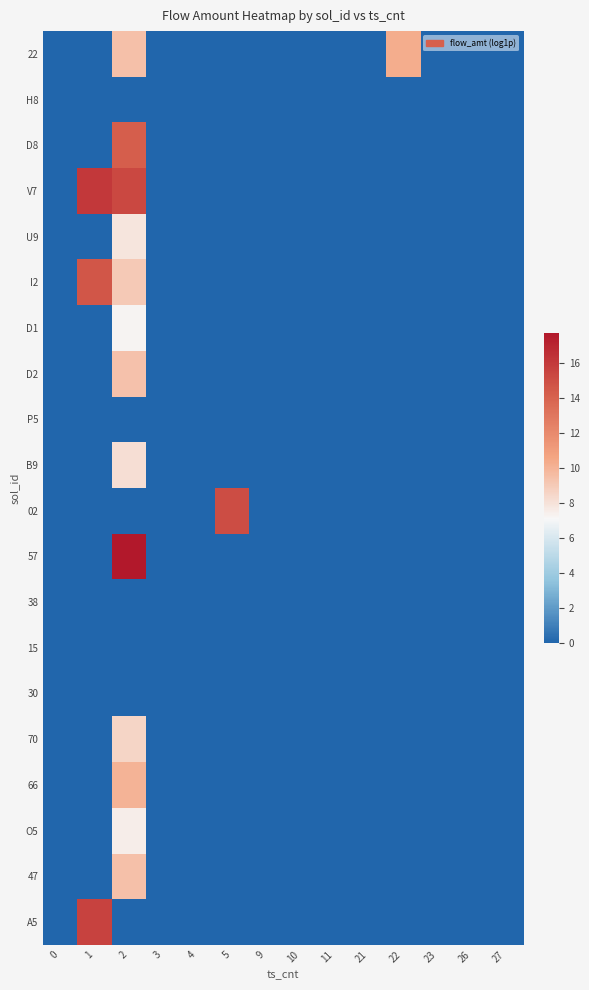

Reading left to right, extract all data points from this chart.

22: 0=0.0	1=0.0	2=9.4	3=0.0	4=0.0	5=0.0	9=0.0	10=0.0	11=0.0	21=0.0	22=10.3	23=0.0	26=0.0	27=0.0
H8: 0=0.0	1=0.0	2=0.0	3=0.0	4=0.0	5=0.0	9=0.0	10=0.0	11=0.0	21=0.0	22=0.0	23=0.0	26=0.0	27=0.0
D8: 0=0.0	1=0.0	2=14.2	3=0.0	4=0.0	5=0.0	9=0.0	10=0.0	11=0.0	21=0.0	22=0.0	23=0.0	26=0.0	27=0.0
V7: 0=0.0	1=16.1	2=15.4	3=0.0	4=0.0	5=0.0	9=0.0	10=0.0	11=0.0	21=0.0	22=0.0	23=0.0	26=0.0	27=0.0
U9: 0=0.0	1=0.0	2=7.9	3=0.0	4=0.0	5=0.0	9=0.0	10=0.0	11=0.0	21=0.0	22=0.0	23=0.0	26=0.0	27=0.0
I2: 0=0.0	1=14.6	2=9.0	3=0.0	4=0.0	5=0.0	9=0.0	10=0.0	11=0.0	21=0.0	22=0.0	23=0.0	26=0.0	27=0.0
D1: 0=0.0	1=0.0	2=7.2	3=0.0	4=0.0	5=0.0	9=0.0	10=0.0	11=0.0	21=0.0	22=0.0	23=0.0	26=0.0	27=0.0
D2: 0=0.0	1=0.0	2=9.4	3=0.0	4=0.0	5=0.0	9=0.0	10=0.0	11=0.0	21=0.0	22=0.0	23=0.0	26=0.0	27=0.0
P5: 0=0.0	1=0.0	2=0.0	3=0.0	4=0.0	5=0.0	9=0.0	10=0.0	11=0.0	21=0.0	22=0.0	23=0.0	26=0.0	27=0.0
B9: 0=0.0	1=0.0	2=8.1	3=0.0	4=0.0	5=0.0	9=0.0	10=0.0	11=0.0	21=0.0	22=0.0	23=0.0	26=0.0	27=0.0
02: 0=0.0	1=0.0	2=0.0	3=0.0	4=0.0	5=15.1	9=0.0	10=0.0	11=0.0	21=0.0	22=0.0	23=0.0	26=0.0	27=0.0
57: 0=0.0	1=0.0	2=17.7	3=0.0	4=0.0	5=0.0	9=0.0	10=0.0	11=0.0	21=0.0	22=0.0	23=0.0	26=0.0	27=0.0
38: 0=0.0	1=0.0	2=0.0	3=0.0	4=0.0	5=0.0	9=0.0	10=0.0	11=0.0	21=0.0	22=0.0	23=0.0	26=0.0	27=0.0
15: 0=0.0	1=0.0	2=0.0	3=0.0	4=0.0	5=0.0	9=0.0	10=0.0	11=0.0	21=0.0	22=0.0	23=0.0	26=0.0	27=0.0
30: 0=0.0	1=0.0	2=0.0	3=0.0	4=0.0	5=0.0	9=0.0	10=0.0	11=0.0	21=0.0	22=0.0	23=0.0	26=0.0	27=0.0
70: 0=0.0	1=0.0	2=8.6	3=0.0	4=0.0	5=0.0	9=0.0	10=0.0	11=0.0	21=0.0	22=0.0	23=0.0	26=0.0	27=0.0
66: 0=0.0	1=0.0	2=10.0	3=0.0	4=0.0	5=0.0	9=0.0	10=0.0	11=0.0	21=0.0	22=0.0	23=0.0	26=0.0	27=0.0
O5: 0=0.0	1=0.0	2=7.5	3=0.0	4=0.0	5=0.0	9=0.0	10=0.0	11=0.0	21=0.0	22=0.0	23=0.0	26=0.0	27=0.0
47: 0=0.0	1=0.0	2=9.5	3=0.0	4=0.0	5=0.0	9=0.0	10=0.0	11=0.0	21=0.0	22=0.0	23=0.0	26=0.0	27=0.0
A5: 0=0.0	1=15.6	2=0.0	3=0.0	4=0.0	5=0.0	9=0.0	10=0.0	11=0.0	21=0.0	22=0.0	23=0.0	26=0.0	27=0.0